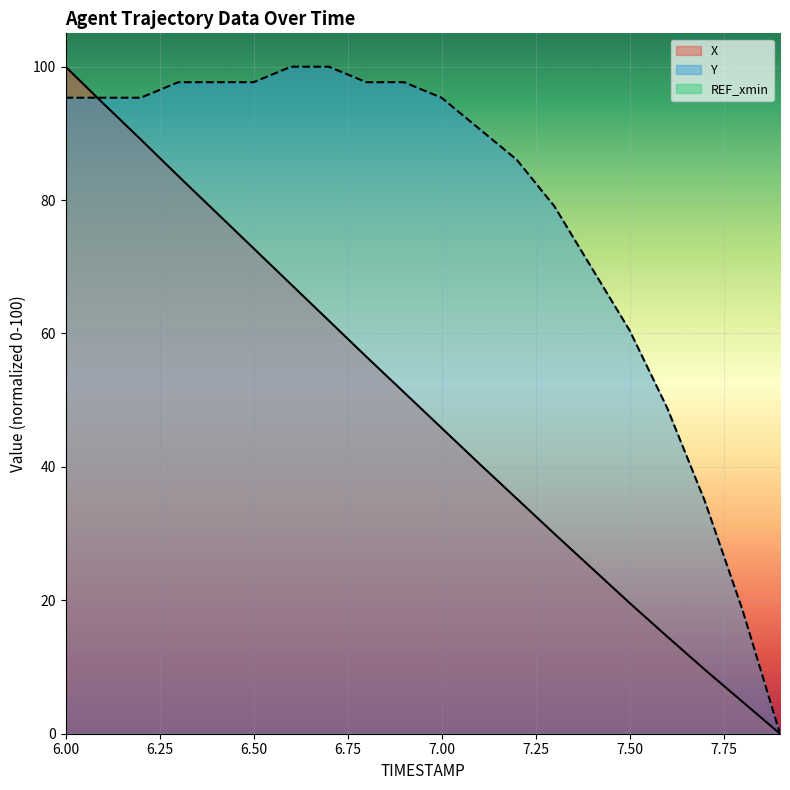

Where do X and Y first cross each other?

6.00 and 6.25